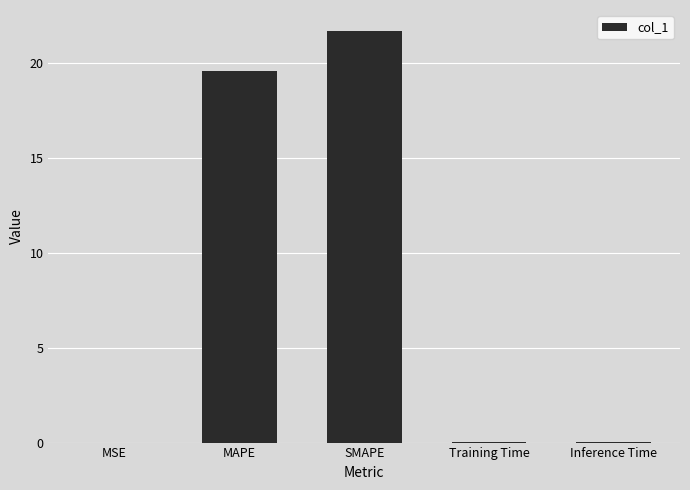

Between SMAPE and Inference Time, which is larger?

SMAPE